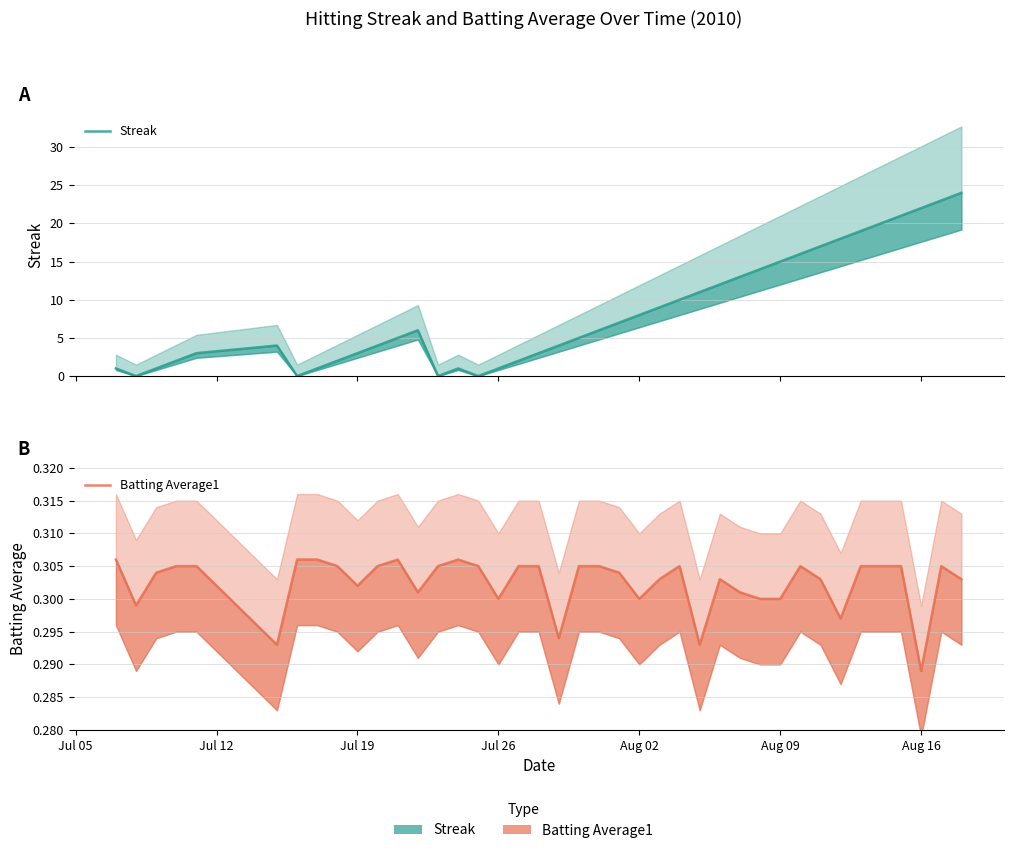

What are all the series names shown in the legend?

Streak, Batting Average1